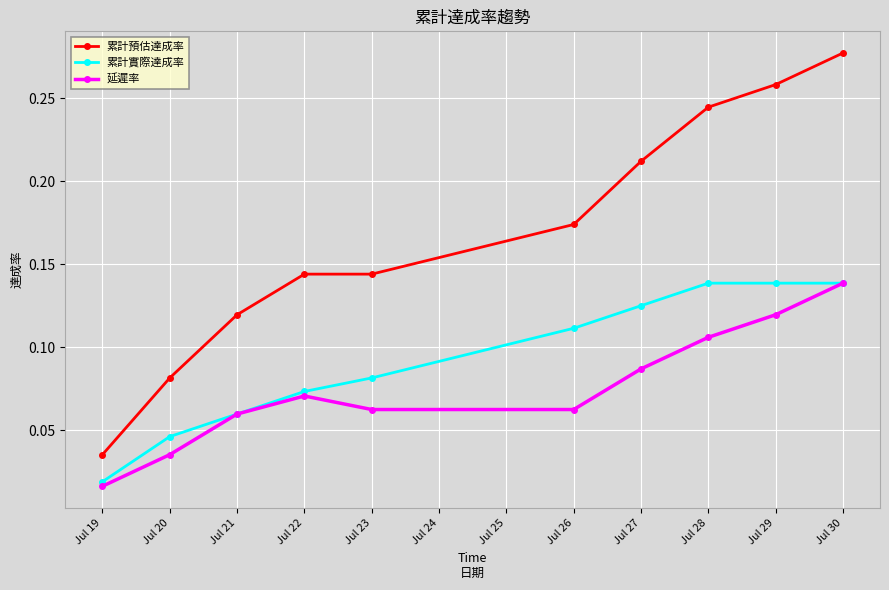

Does the chart have visible grid lines?

Yes